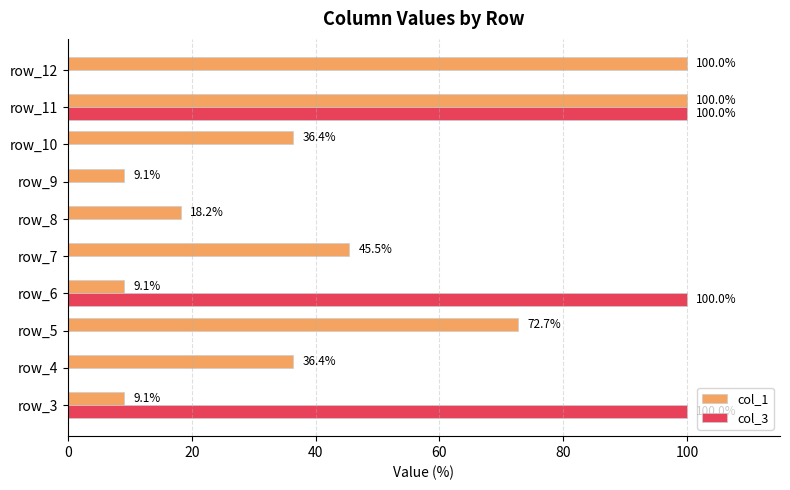

What is the approximate value of col_1 at row_6?

9.1